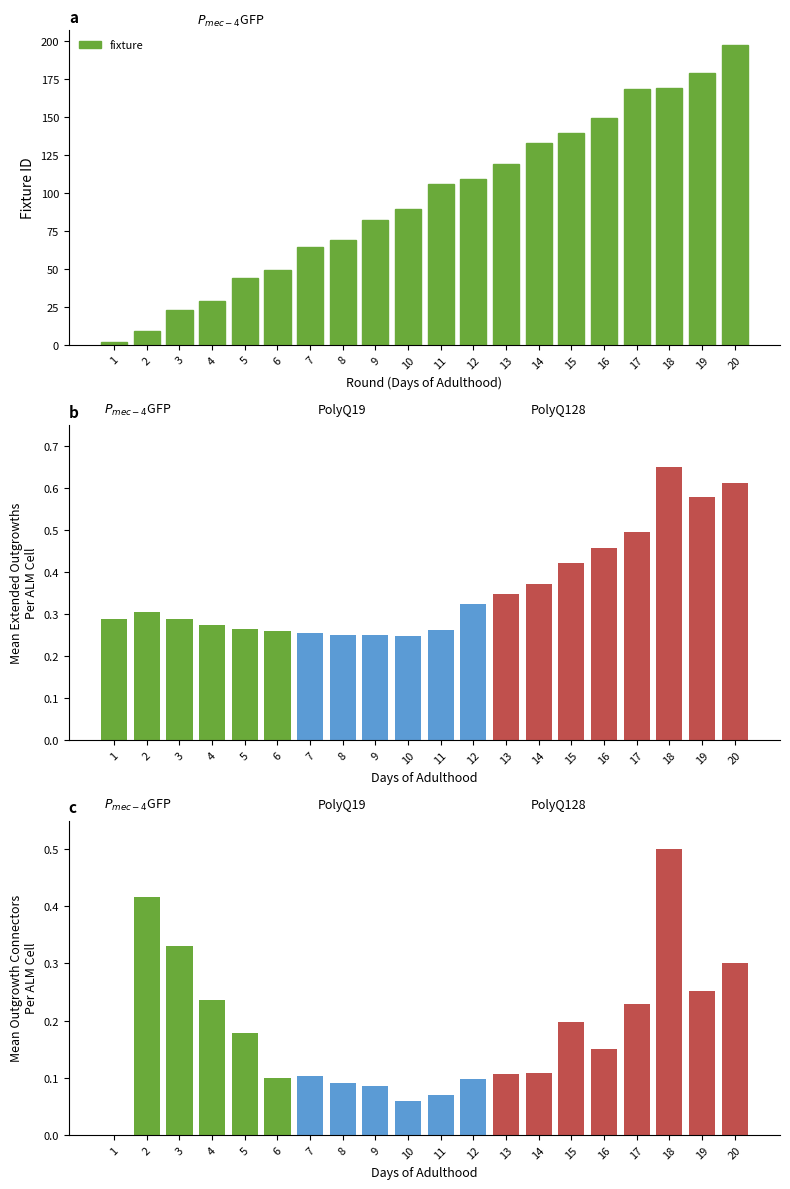

Reading left to right, extract all data points from this chart.

fixture: 2.0	9.0	23.0	29.0	44.0	49.0	64.0	69.0	82.0	89.0	106.0	109.0	119.0	133.0	139.0	149.0	168.0	169.0	179.0	197.0
selected (normalized): 0.3	0.3	0.3	0.3	0.3	0.3	0.3	0.3	0.3	0.2	0.3	0.3	0.3	0.4	0.4	0.5	0.5	0.7	0.6	0.6
transfers_out (normalized): 0.0	0.4	0.3	0.2	0.2	0.1	0.1	0.1	0.1	0.1	0.1	0.1	0.1	0.1	0.2	0.2	0.2	0.5	0.3	0.3